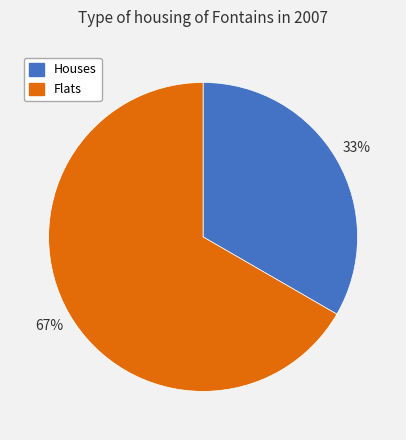

To the nearest percent, what percentage of the pie is Houses?

33%